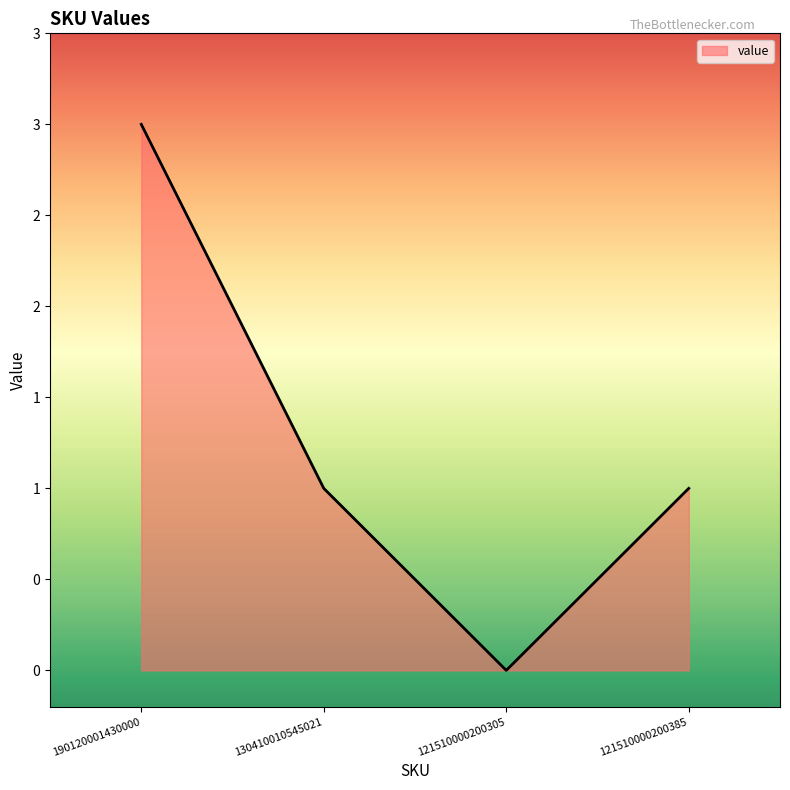

Does the chart display data point markers on the line(s)?

No